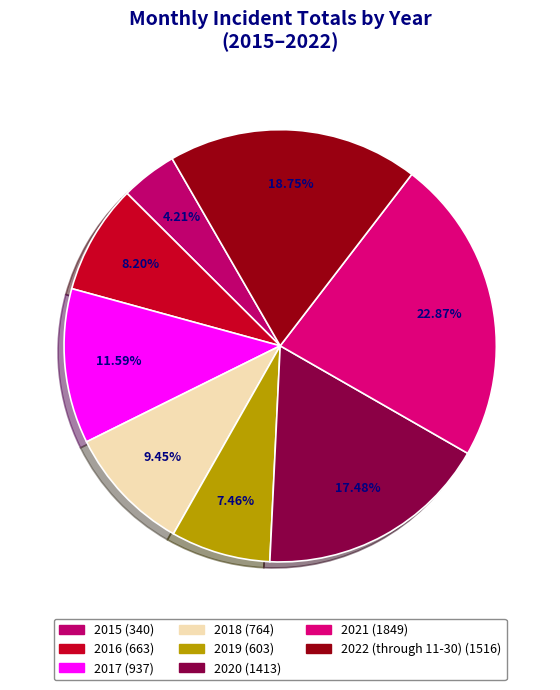

To the nearest percent, what is the combined percentage of 2016 and 2015?

12%